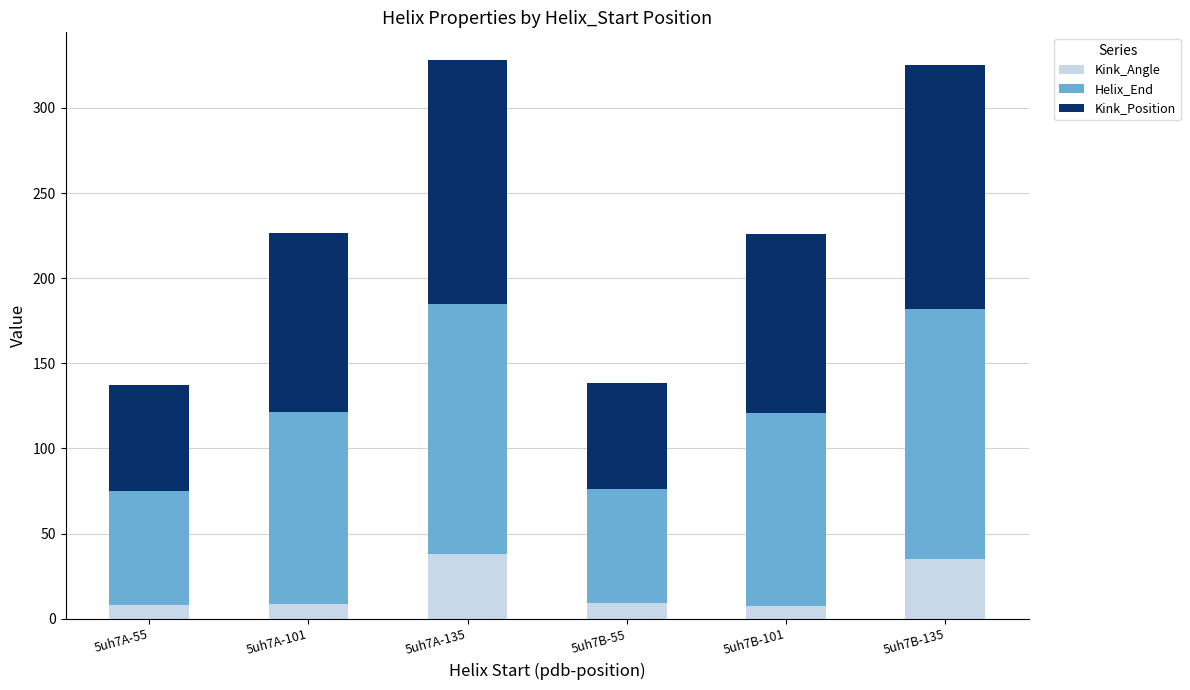

What is the lowest value of the Kink_Angle series?

7.7